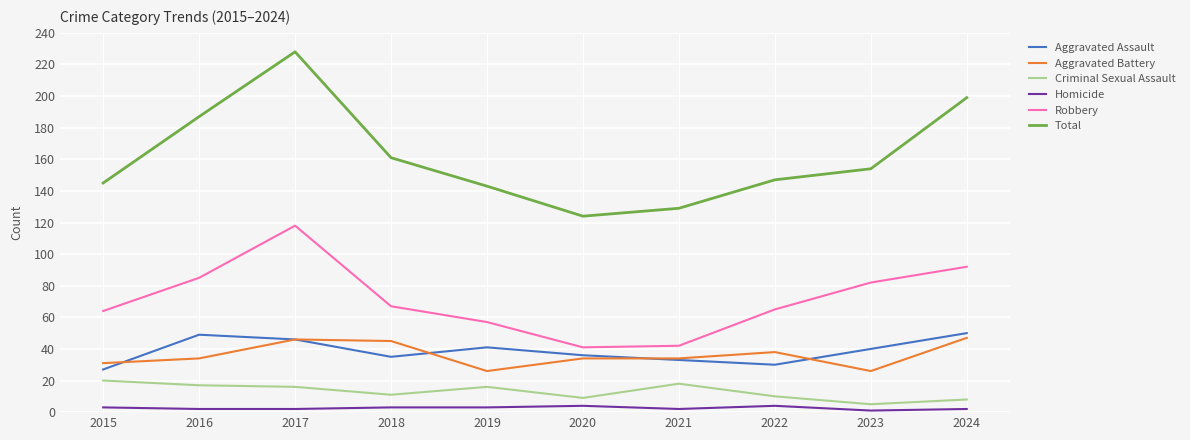

True or false: Aggravated Assault and Homicide intersect in this chart.

False